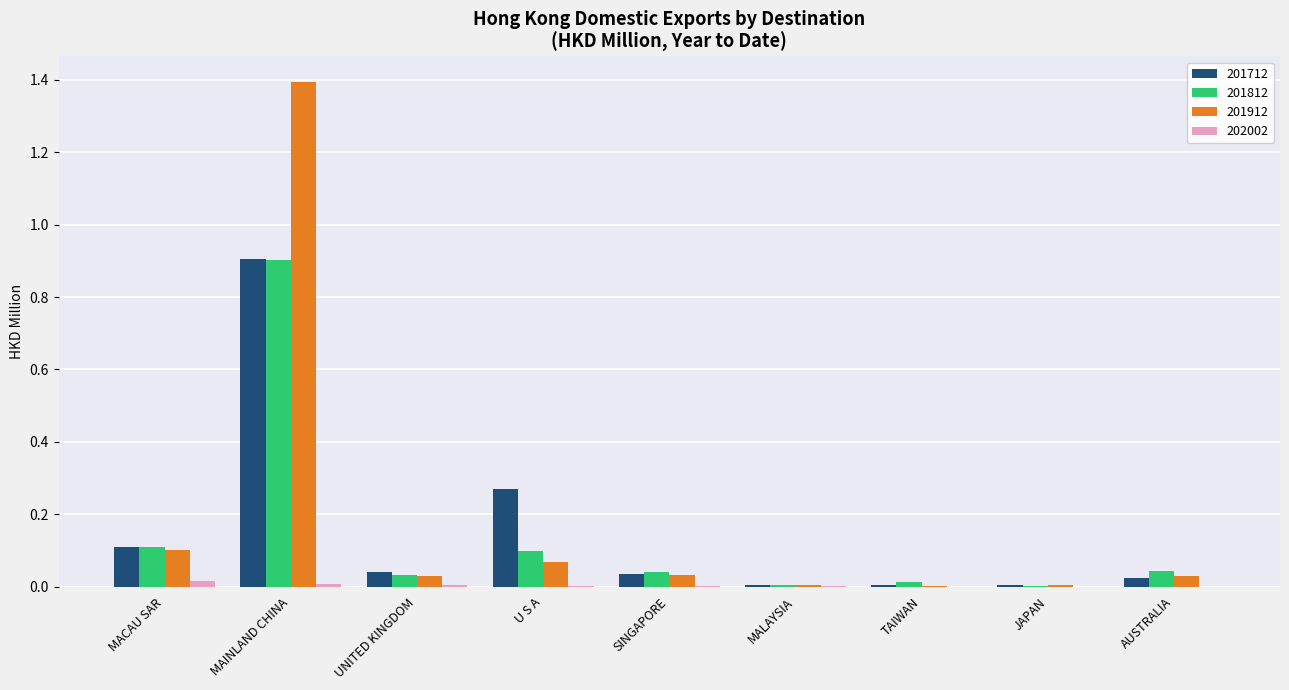

Is the value of 202002 at MACAU SAR greater than the value of 201812 at U S A?

No